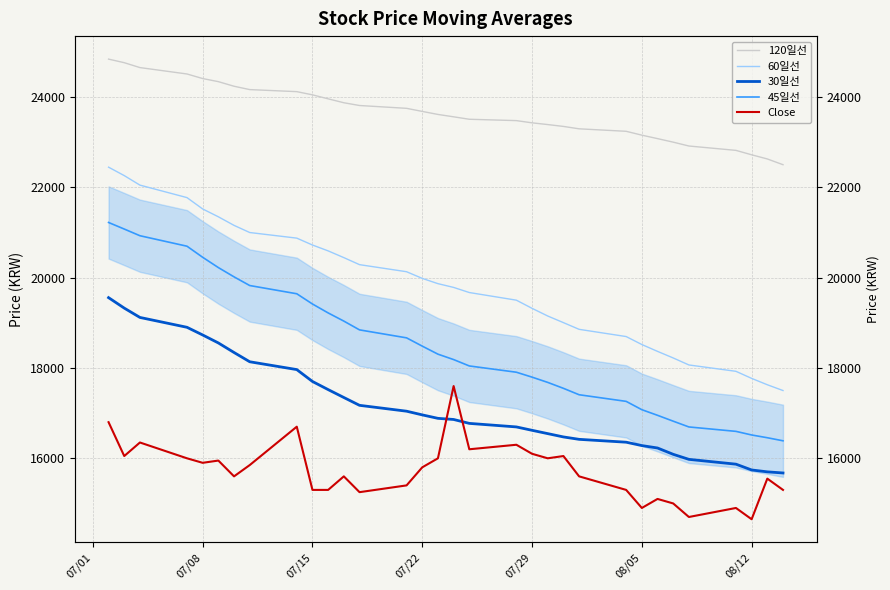

List the series in order of their peak value, lowest first.

Close, 30일선, 45일선, 60일선, 120일선